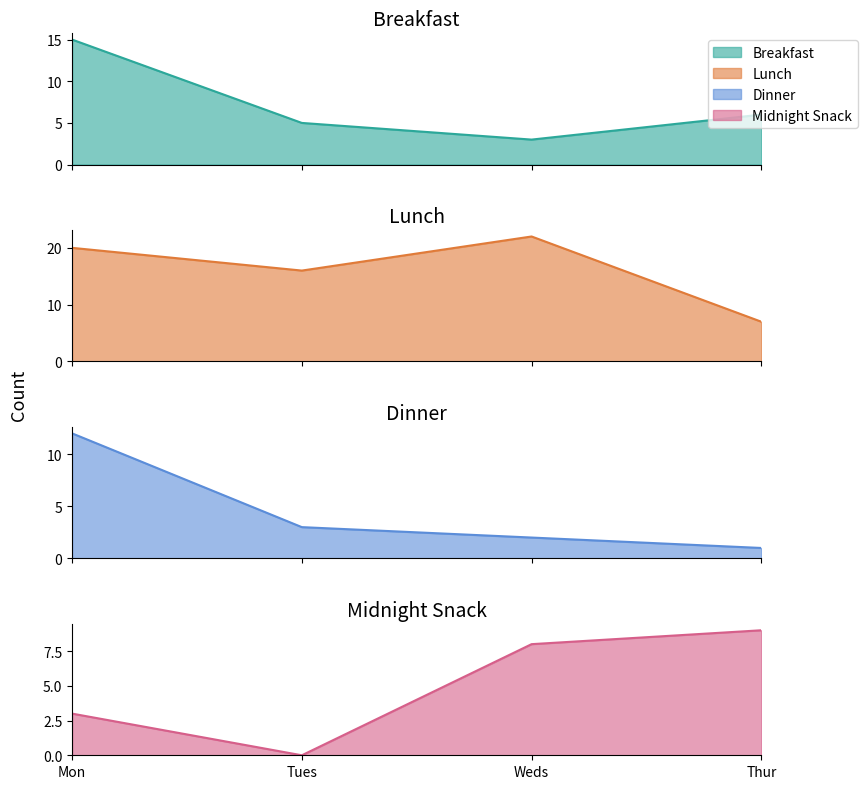

Which series has the largest range (max minus min)?

Lunch